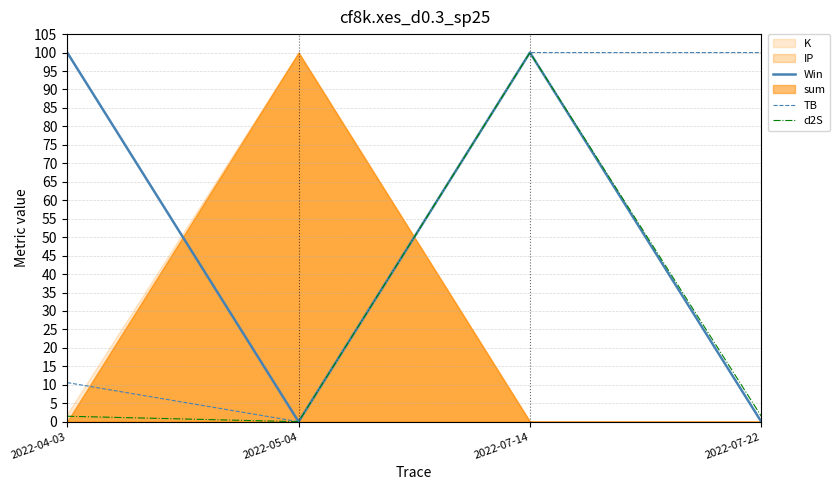

How many lines are shown in the chart?

3